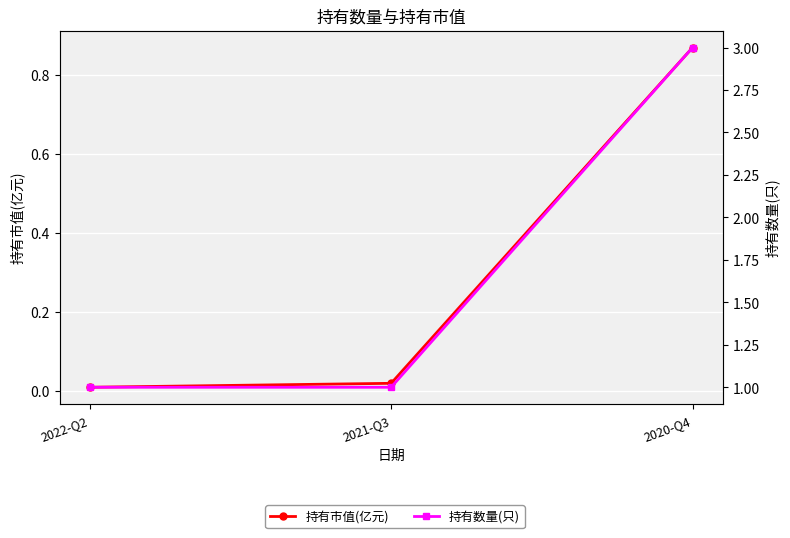

List the series in order of their overall mean, lowest first.

持有市值(亿元), 持有数量(只)